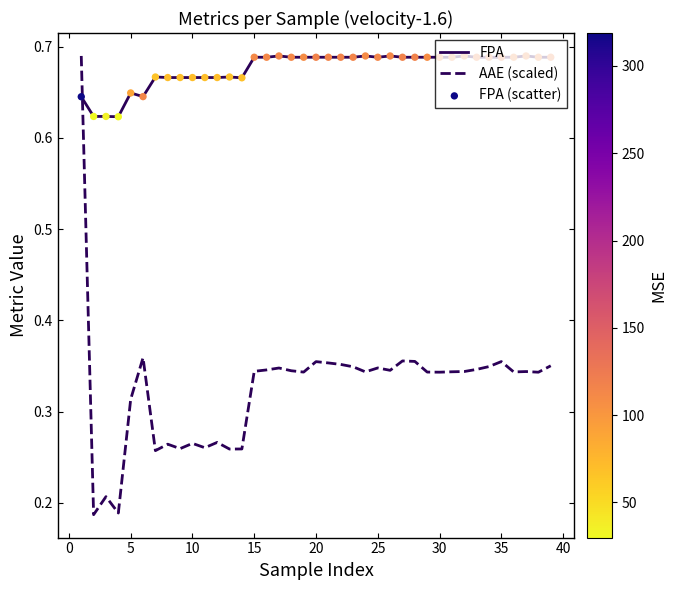

Which series has the largest range (max minus min)?

AAE (scaled)